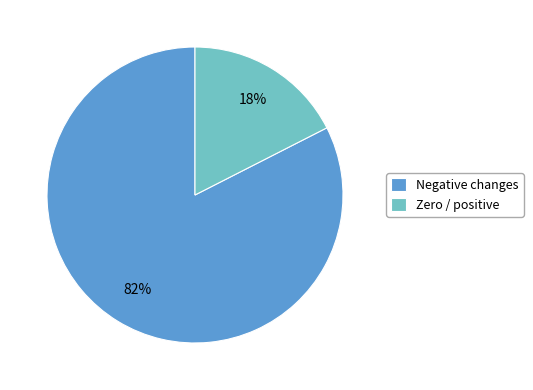

Is there a majority slice in this chart?

Yes